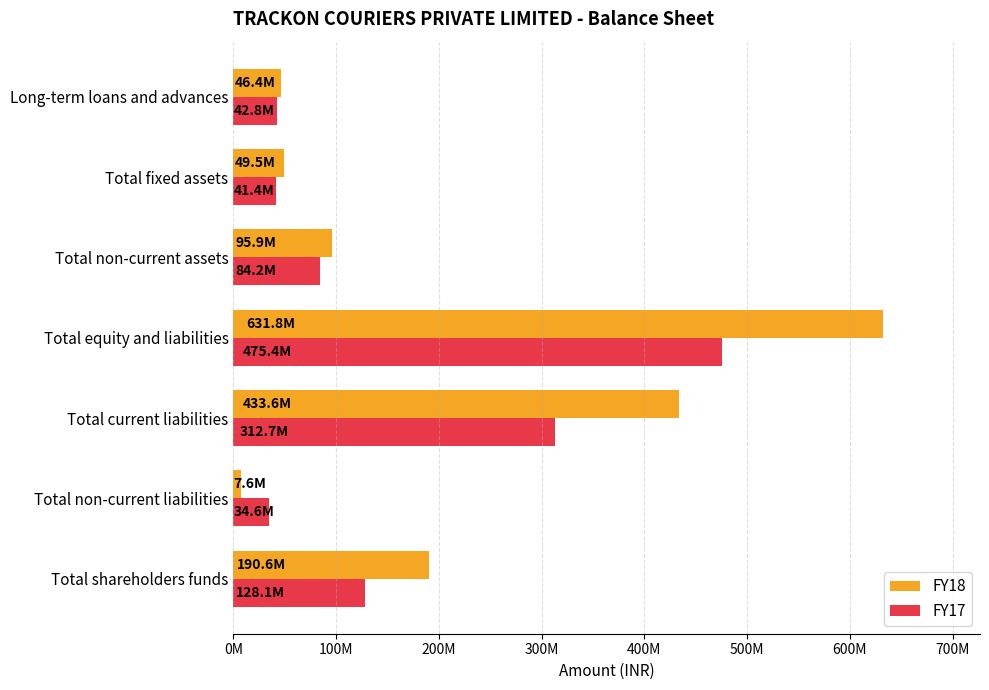

What are all the series names shown in the legend?

FY18, FY17